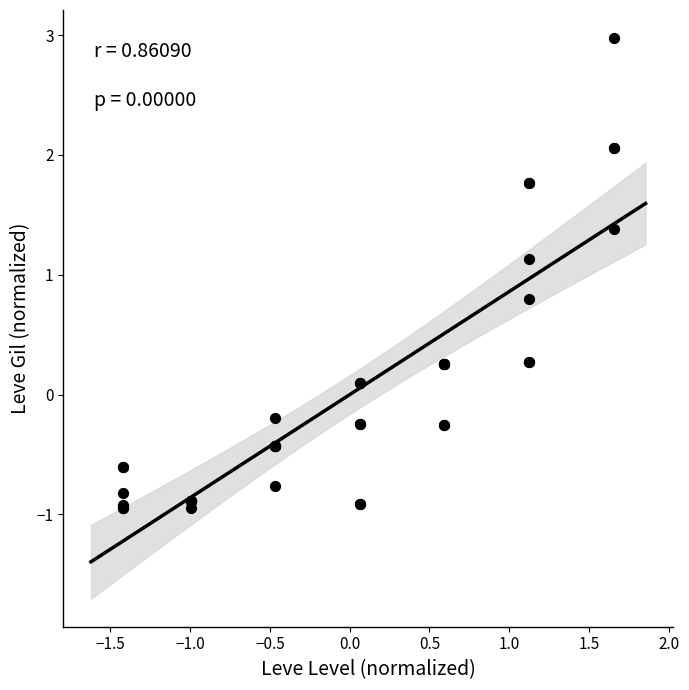

What Y value in the scatter plot is closest to 1?

1.1